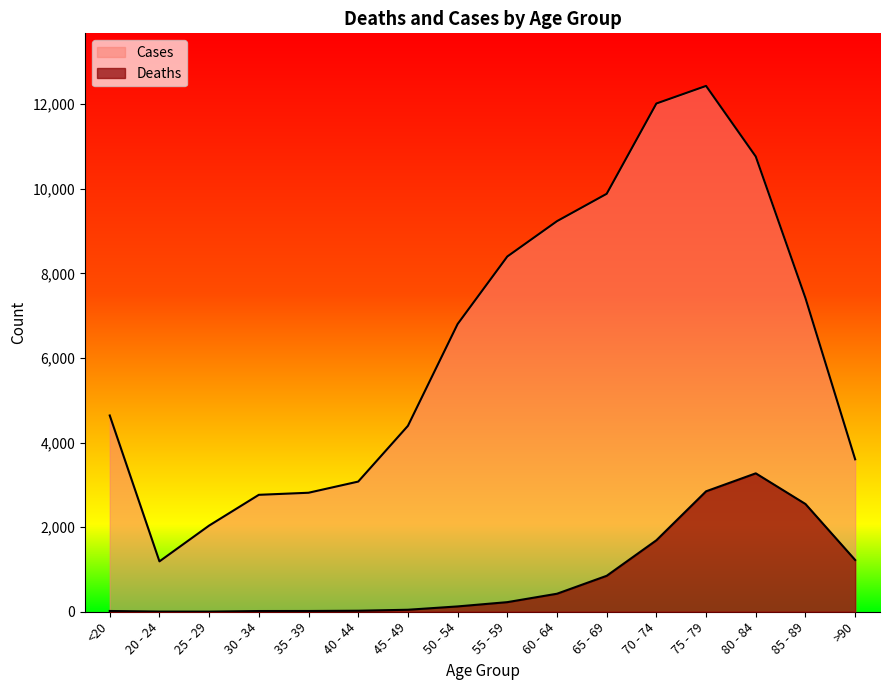

True or false: Deaths and Cases cross at least once.

False